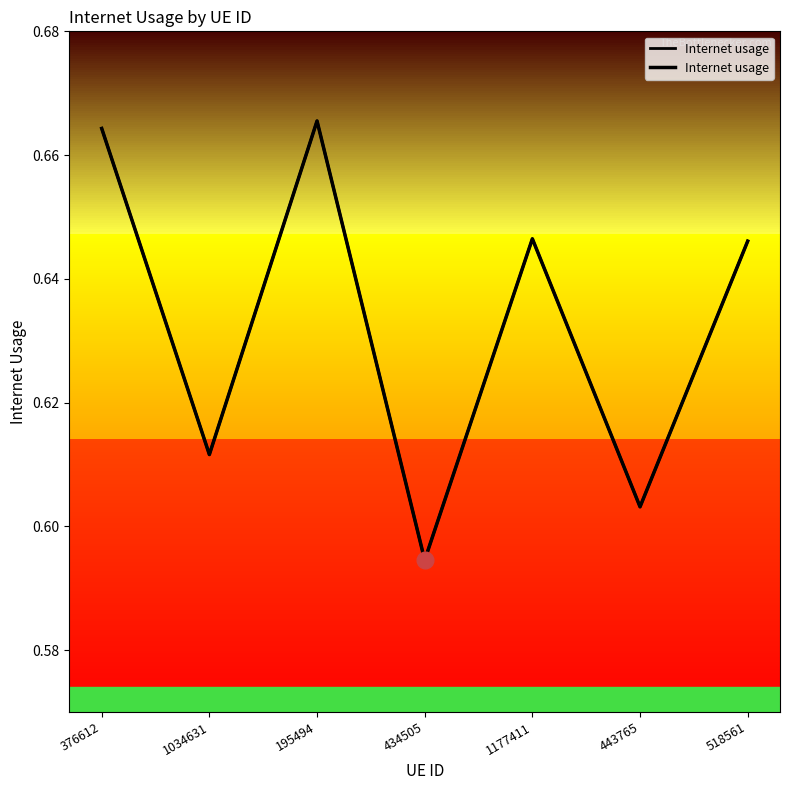

Does the chart have visible grid lines?

No